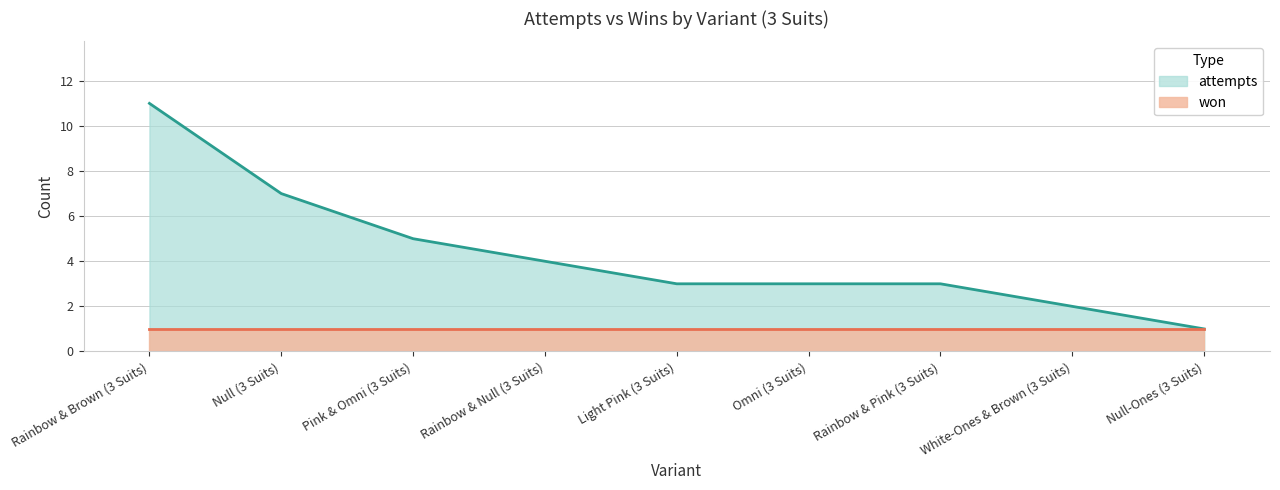

What is the greatest value displayed?

11